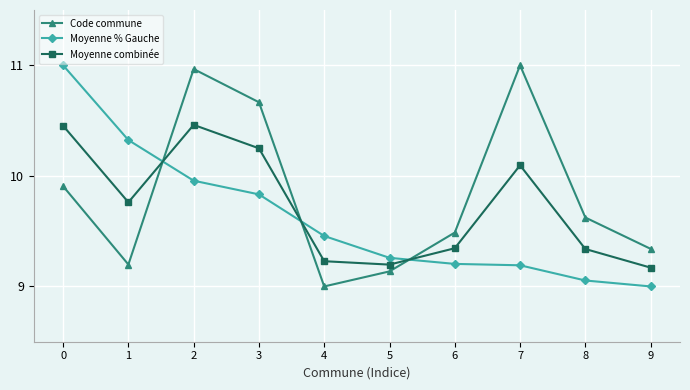

The value of Moyenne % Gauche at 8 is 2.5. True or false?

False